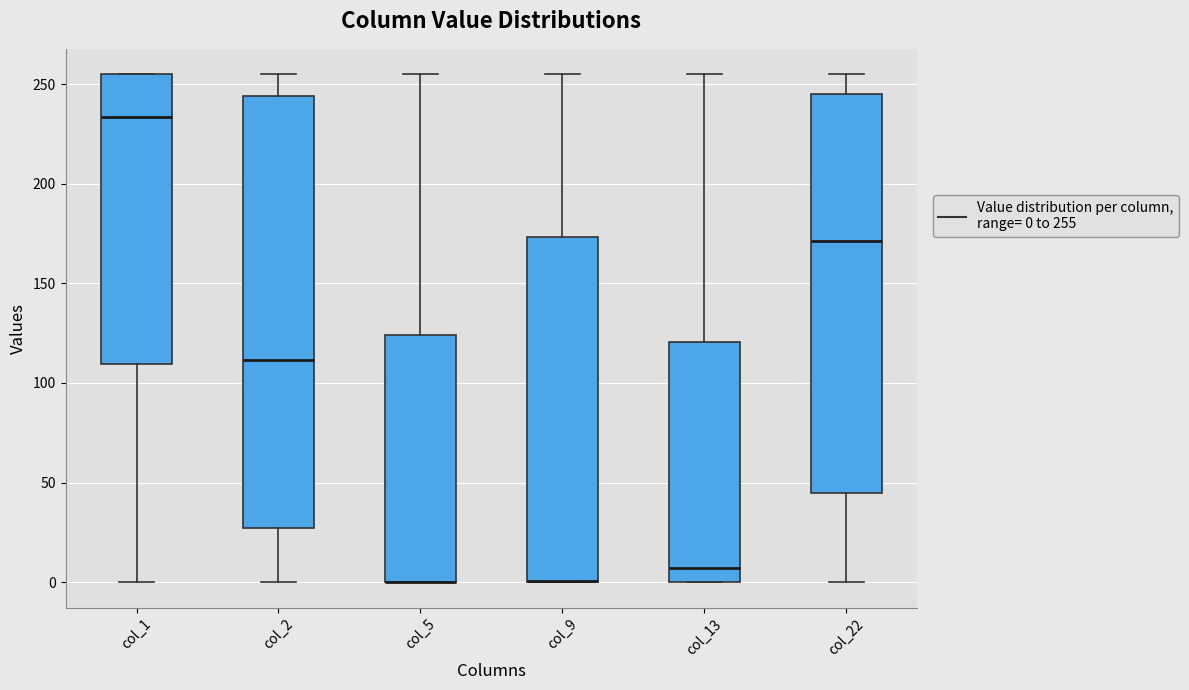

Comparing the boxes themselves (not the whiskers), which one is the tallest?

col_2